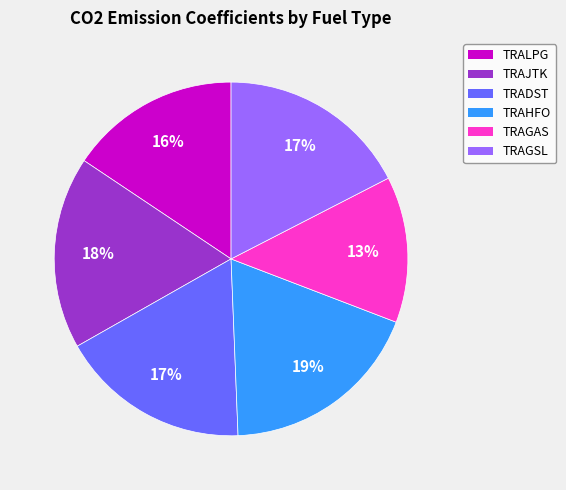

Is TRADST the majority of the pie?

No